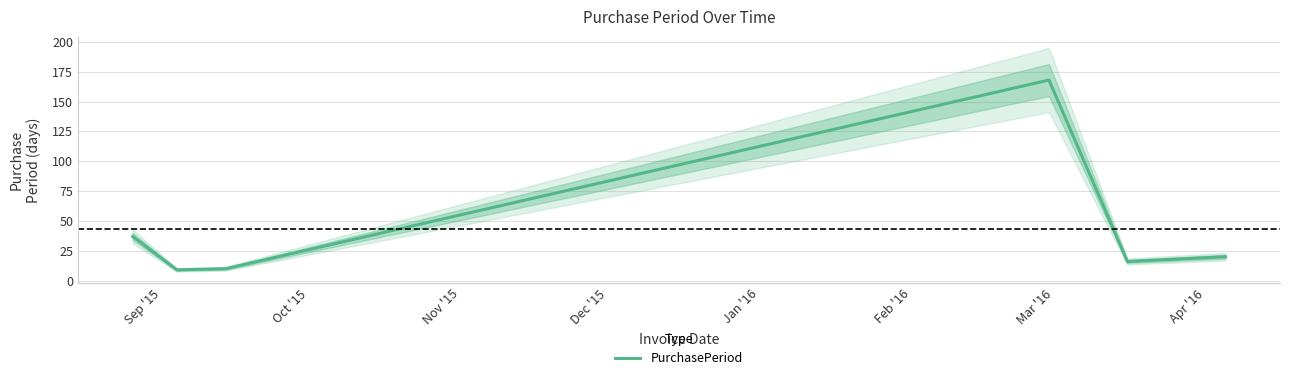

What is the lowest value of the PurchasePeriod series?

9